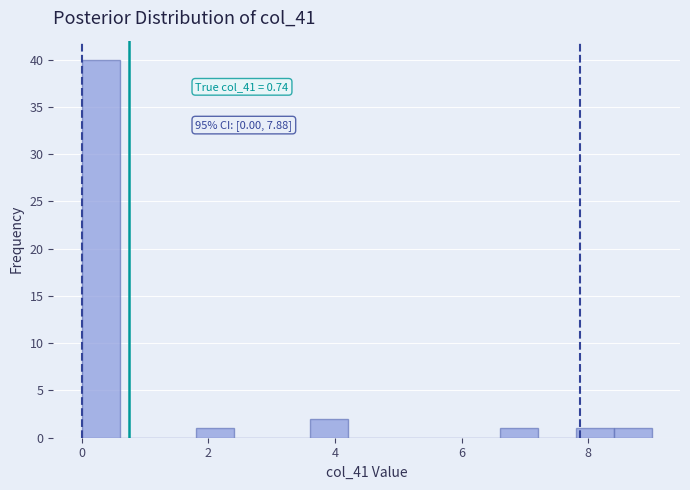

Read against the x-axis, roughly where is the centre of the tallest bar?

0.4